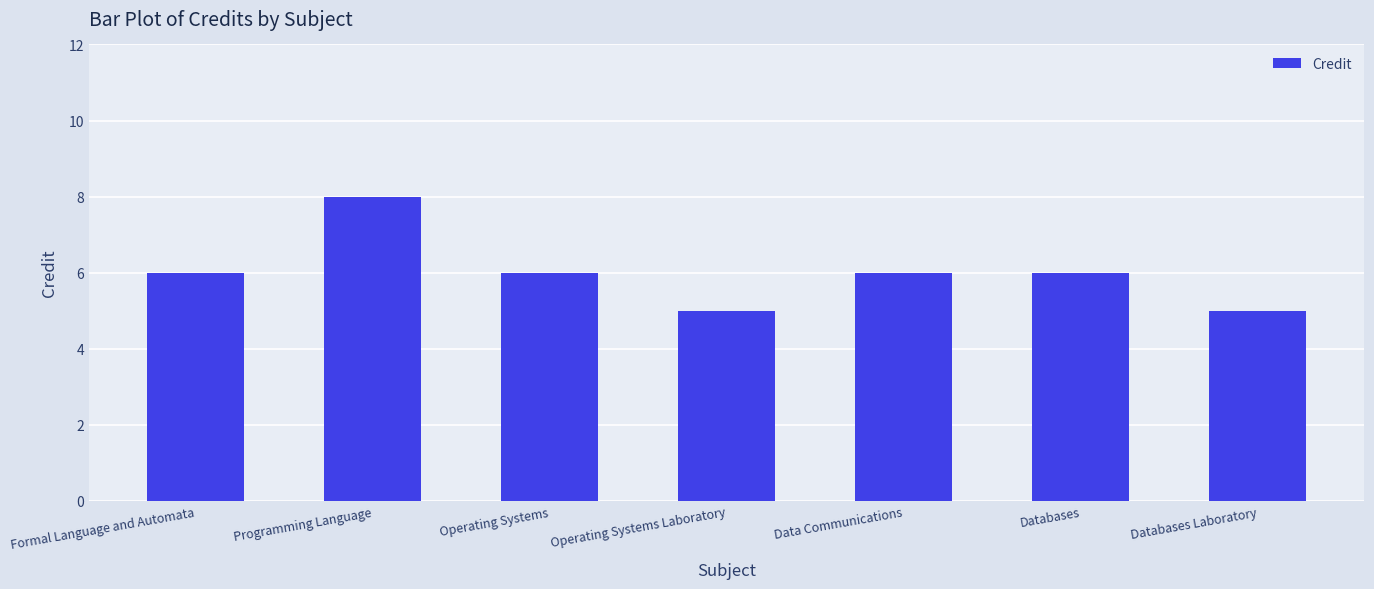

True or false: the data shows 6 at Formal Language and Automata.

True